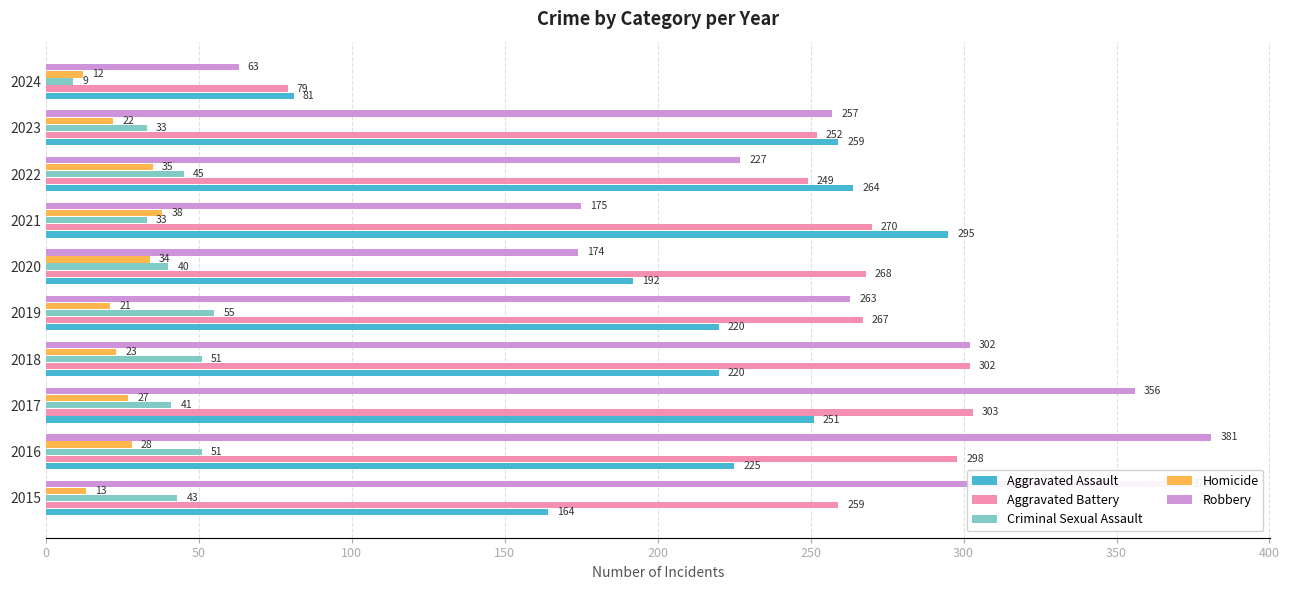

What is the difference between the maximum and minimum values in the Aggravated Assault series?

214